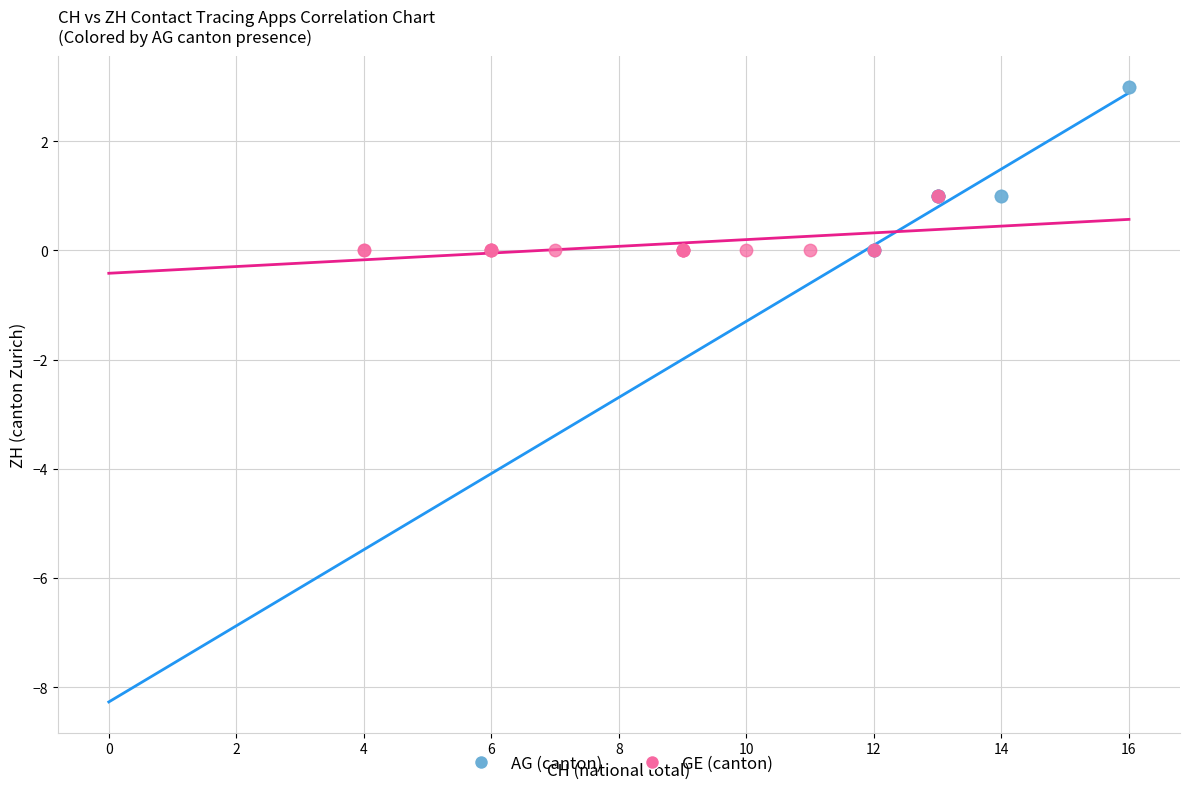

Which series has the largest Y range (max minus min)?

AG (canton)